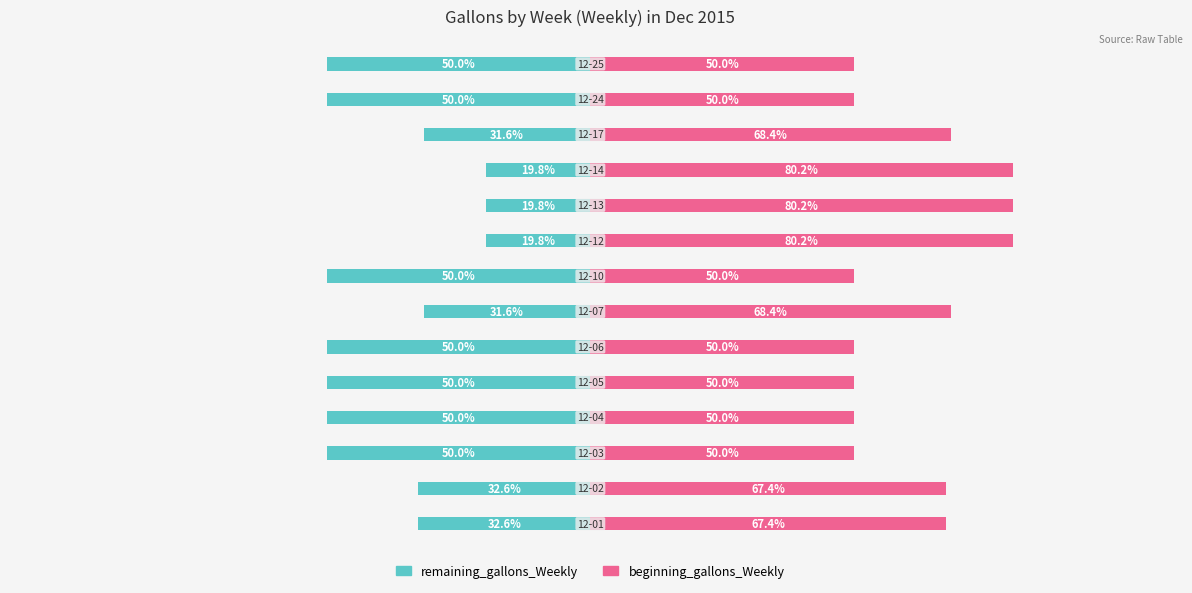

The value of remaining_gallons_Weekly at 1 is -32.6. True or false?

True